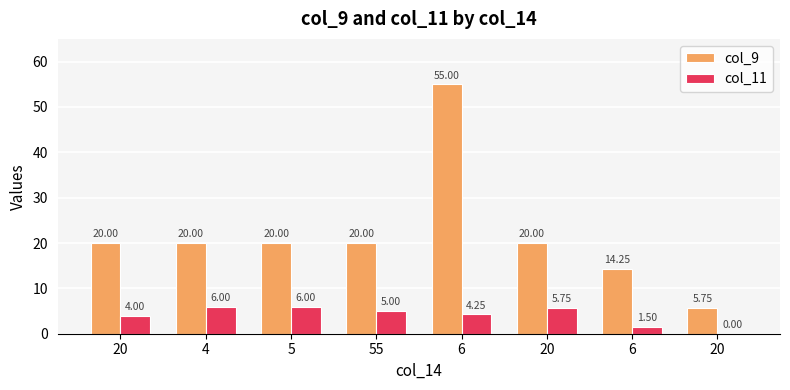

Which category has the lowest value across all series?

20